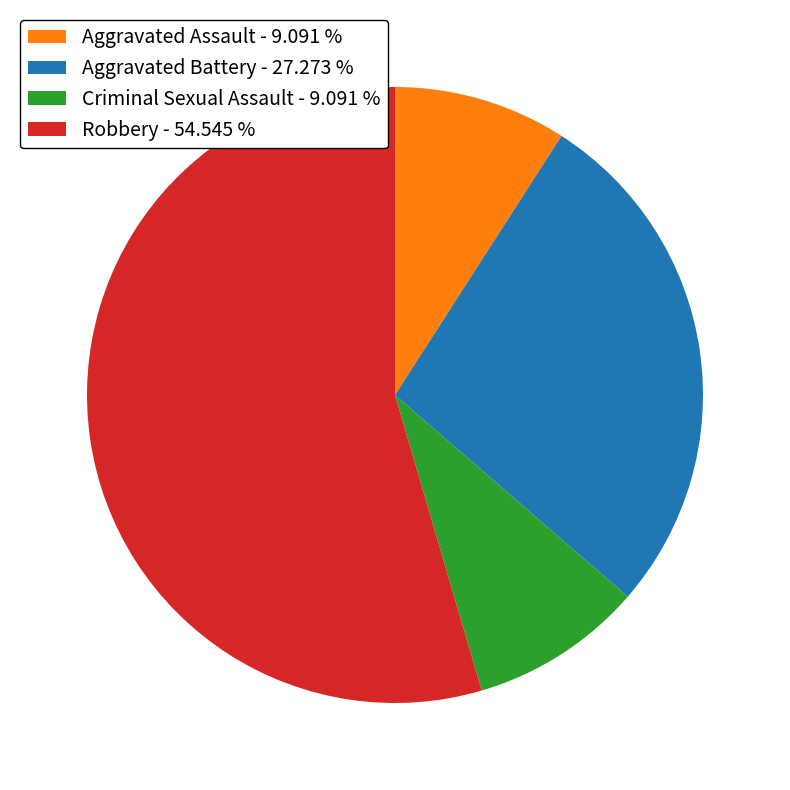

What is the ratio of the value at Aggravated Battery to the value at Criminal Sexual Assault?

3.0